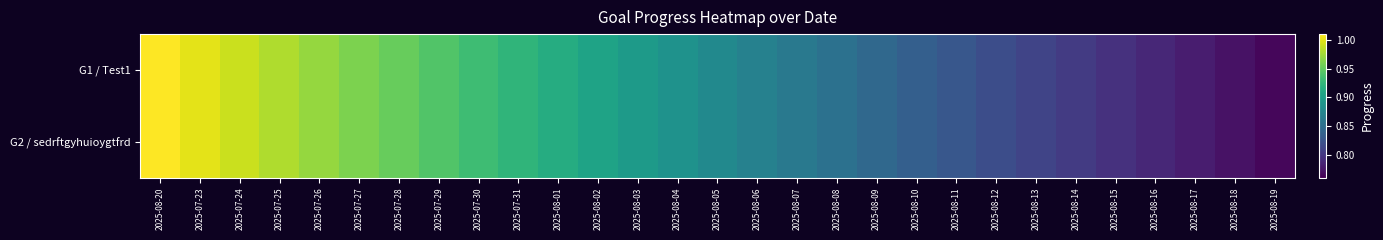

At how many categories does at least one series exceed 0?

29